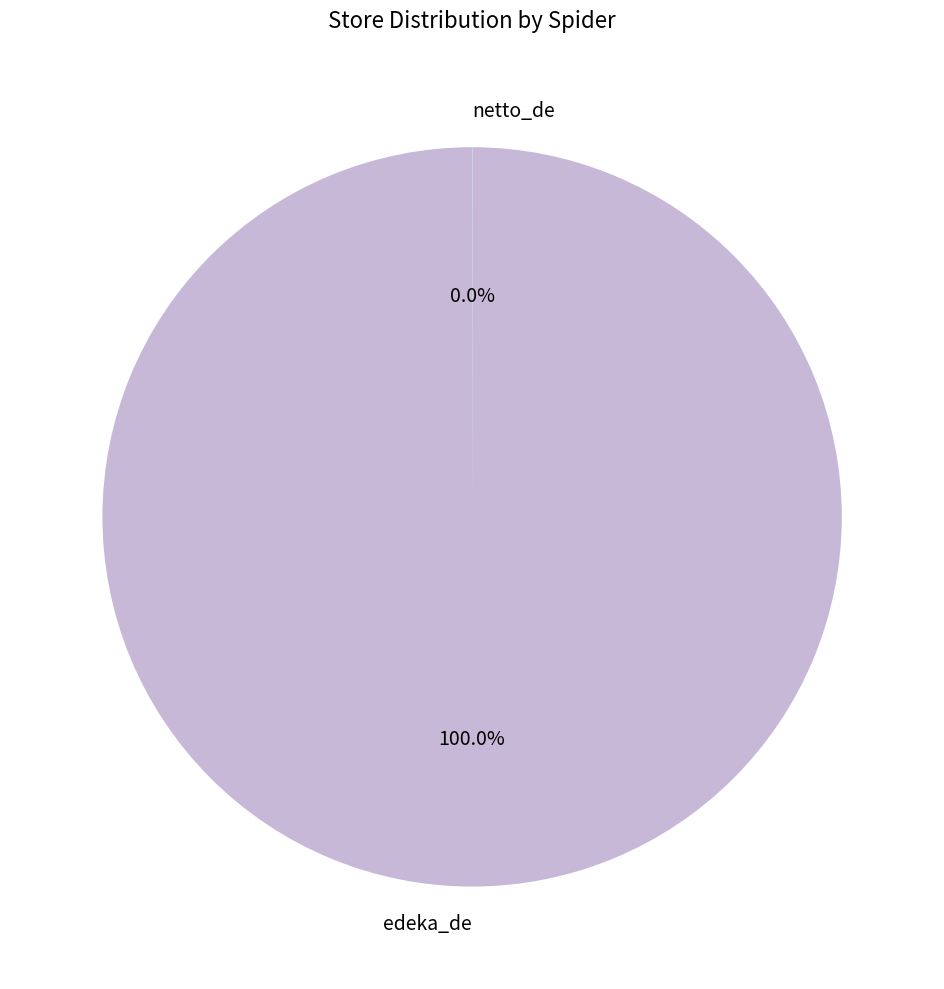

Is there any slice that represents more than half of the pie?

Yes